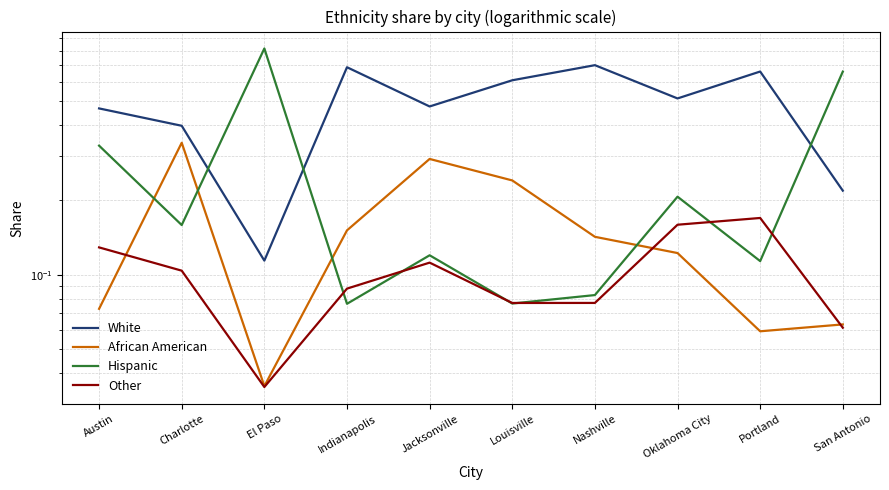

Count the number of categories in the chart.

10